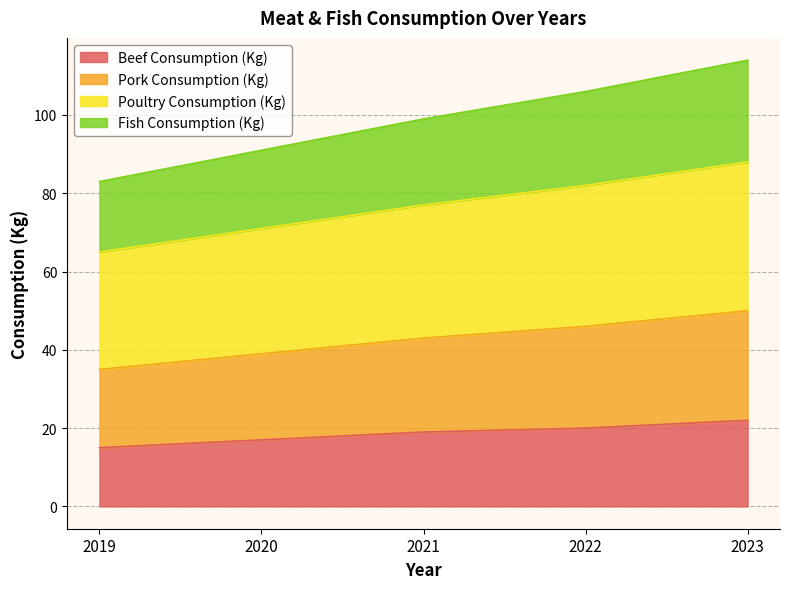

What is the difference between the maximum and minimum values in the Beef Consumption (Kg) series?

7